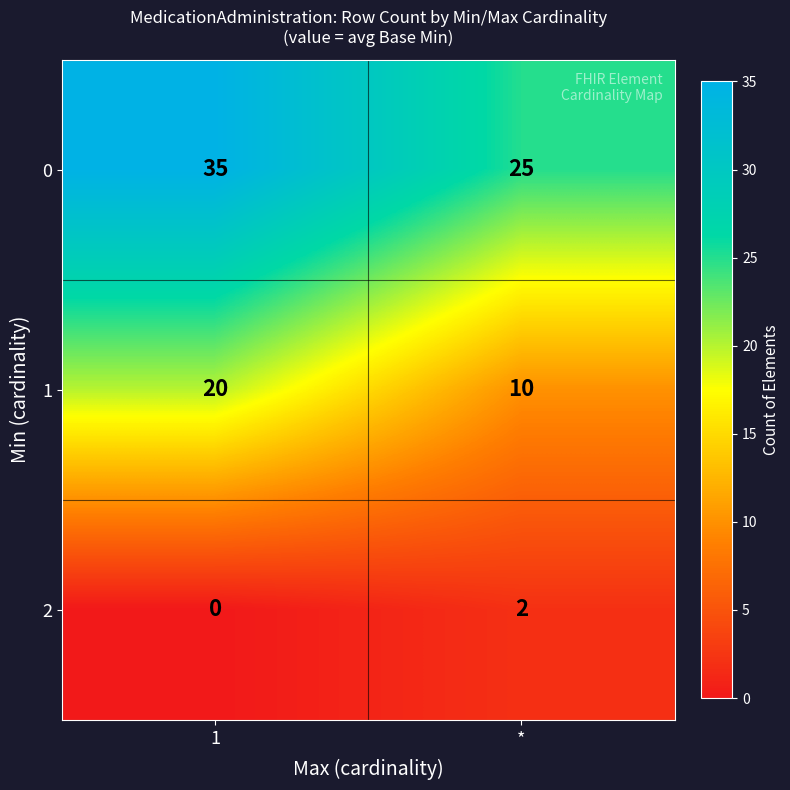

Is it true that 0 equals 8 at 1?

False